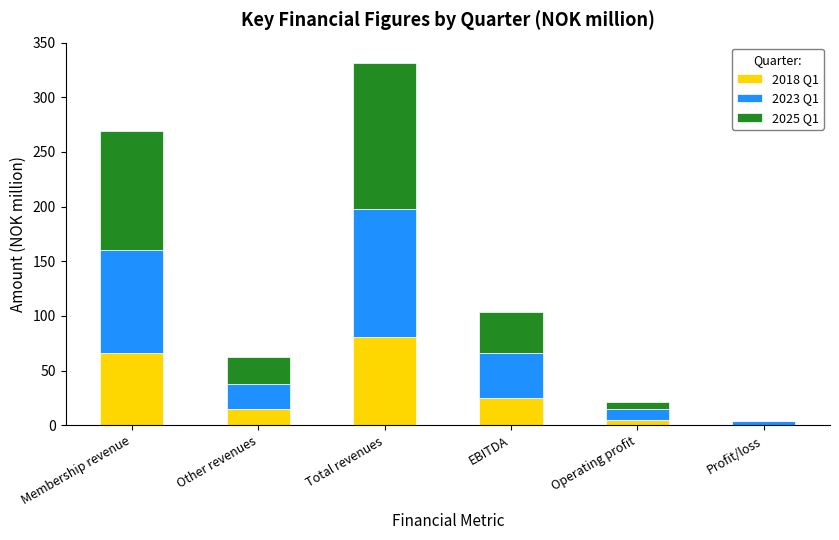

Is it true that 2018 Q1 equals 9 at EBITDA?

False